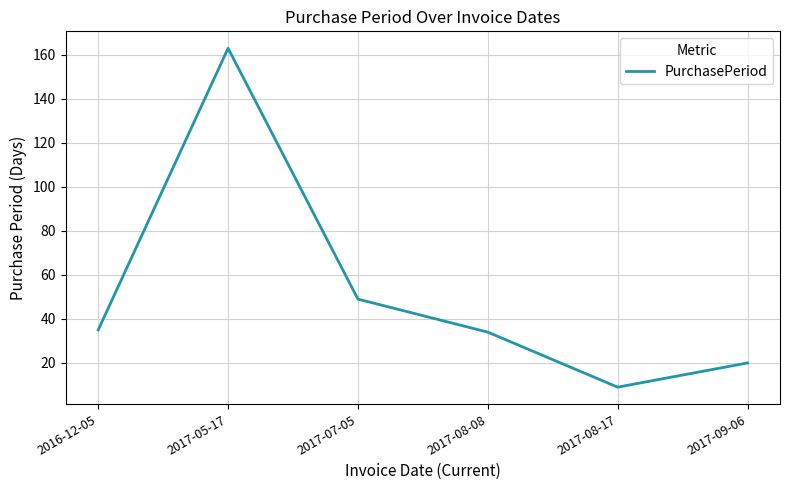

What position from the right is 2017-09-06?

1